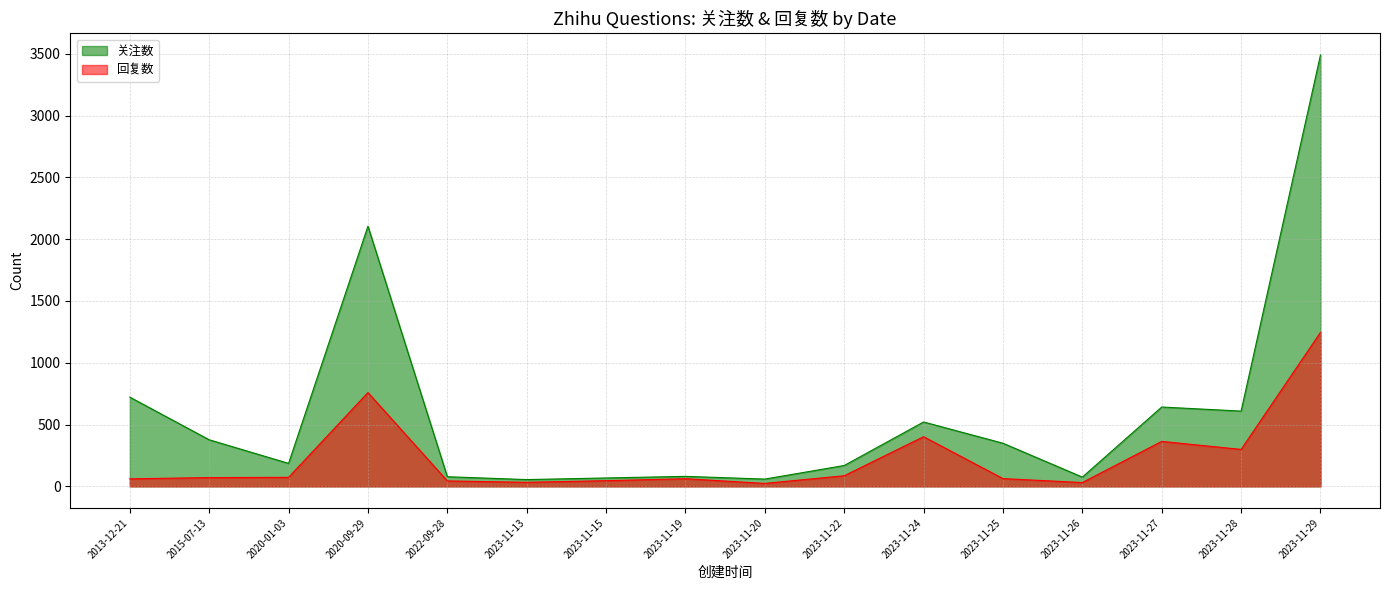

What is the minimum value for 关注数?

55